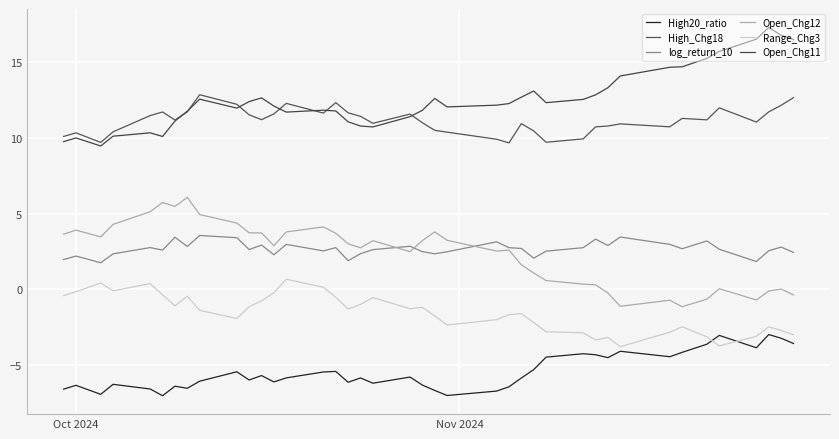

Reading right to left, what are all the values shown in this chart?

High20_ratio: -3.6	-3.2	-3.0	-3.9	-3.0	-3.6	-4.2	-4.4	-4.1	-4.5	-4.3	-4.2	-4.5	-5.3	-5.8	-6.4	-6.7	-7.0	-6.7	-6.3	-5.8	-6.2	-5.8	-6.1	-5.4	-5.5	-5.8	-6.1	-5.7	-6.0	-5.4	-6.1	-6.5	-6.4	-7.0	-6.6	-6.3	-6.9	-6.3	-6.6
High_Chg18: 12.7	12.2	11.7	11.1	12.0	11.2	11.3	10.7	10.9	10.8	10.7	9.9	9.7	10.5	10.9	9.7	9.9	10.4	10.5	11.0	11.6	11.0	11.4	11.7	12.3	11.6	12.3	11.6	11.2	11.5	12.2	12.9	11.7	11.2	11.7	11.5	10.4	9.7	10.3	10.1
log_return_10: 2.4	2.8	2.6	1.8	2.7	3.2	2.7	3.0	3.5	2.9	3.3	2.8	2.5	2.1	2.7	2.8	3.1	2.5	2.4	2.5	2.9	2.6	2.4	1.9	2.8	2.5	3.0	2.3	2.9	2.6	3.4	3.6	2.8	3.4	2.6	2.8	2.4	1.8	2.2	2.0
Open_Chg12: -0.4	0.0	-0.1	-0.7	0.0	-0.6	-1.1	-0.7	-1.1	-0.2	0.3	0.4	0.6	1.1	1.6	2.6	2.5	3.2	3.8	3.2	2.5	3.2	2.7	3.0	3.7	4.1	3.8	2.9	3.7	3.7	4.4	4.9	6.1	5.5	5.7	5.1	4.3	3.5	3.9	3.6
Range_Chg3: -3.0	-2.7	-2.5	-3.1	-3.7	-3.1	-2.5	-2.8	-3.8	-3.2	-3.3	-2.9	-2.8	-2.2	-1.6	-1.7	-2.0	-2.3	-1.7	-1.2	-1.3	-0.5	-1.0	-1.3	-0.5	0.1	0.7	-0.2	-0.8	-1.1	-1.9	-1.4	-0.4	-1.1	-0.4	0.4	-0.1	0.4	-0.2	-0.4
Open_Chg11: 16.5	16.8	17.3	16.5	15.7	15.3	14.7	14.7	14.1	13.3	12.9	12.6	12.3	13.1	12.7	12.3	12.2	12.1	12.6	11.8	11.4	10.7	10.8	11.1	11.8	11.8	11.7	12.1	12.7	12.4	12.0	12.6	11.8	11.1	10.1	10.3	10.1	9.5	10.0	9.8